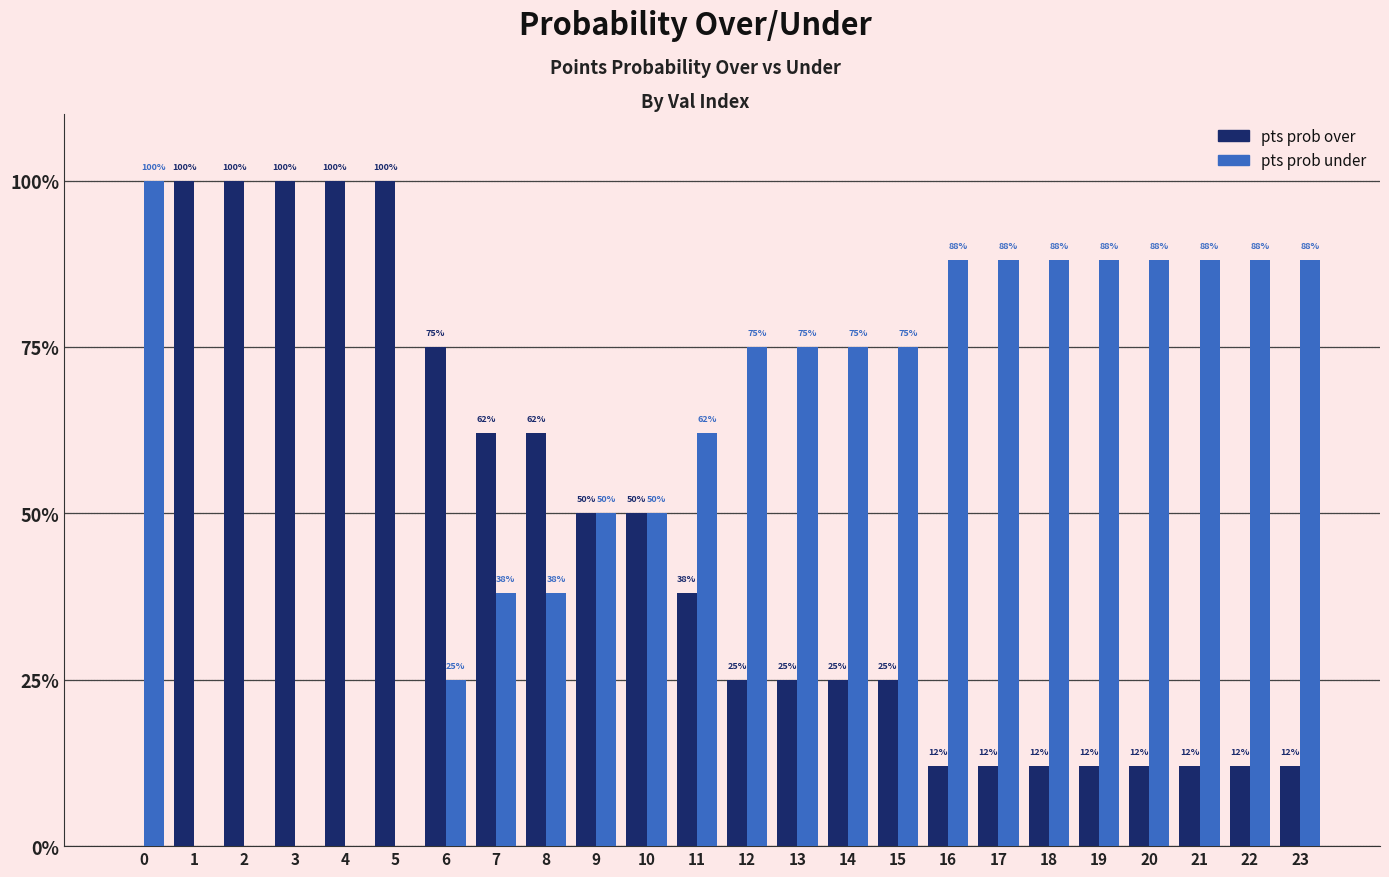

What is the sum of all pts prob over values?

1033